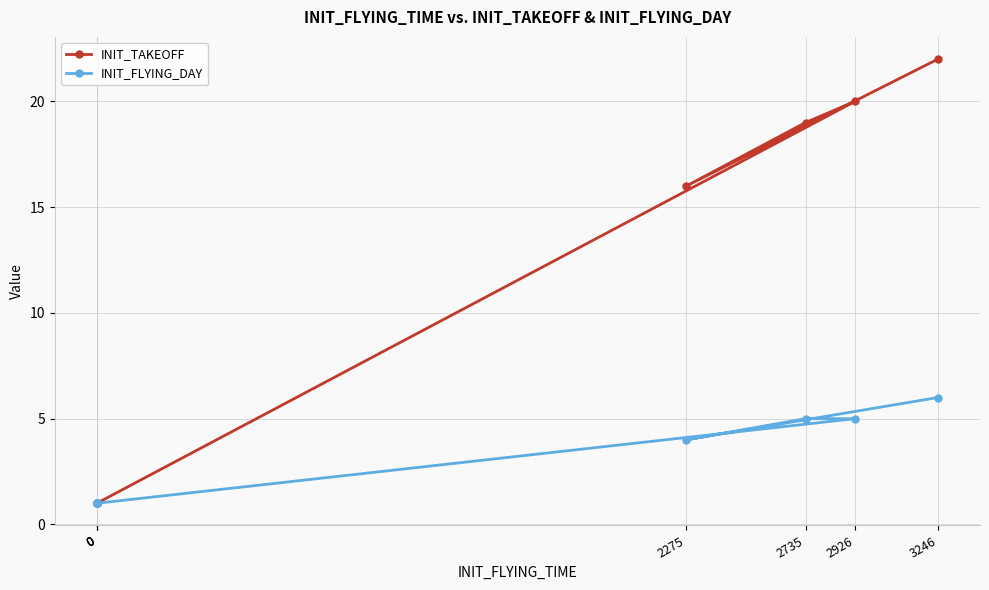

Reading left to right, extract all data points from this chart.

INIT_TAKEOFF: 1	1	1	20	19	16	22
INIT_FLYING_DAY: 1	1	1	5	5	4	6